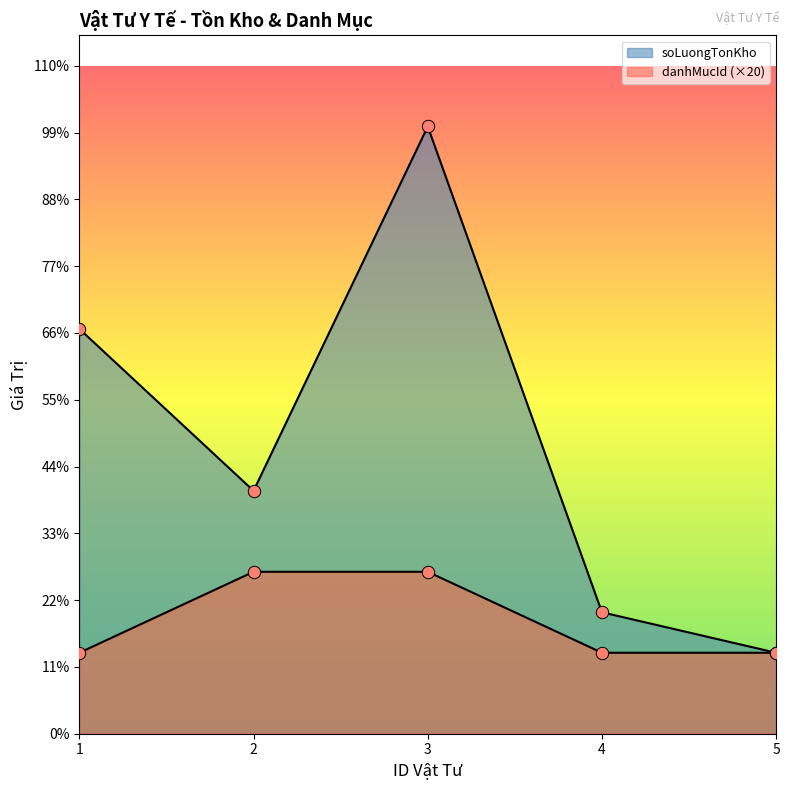

Which series reaches the maximum Y coordinate?

soLuongTonKho